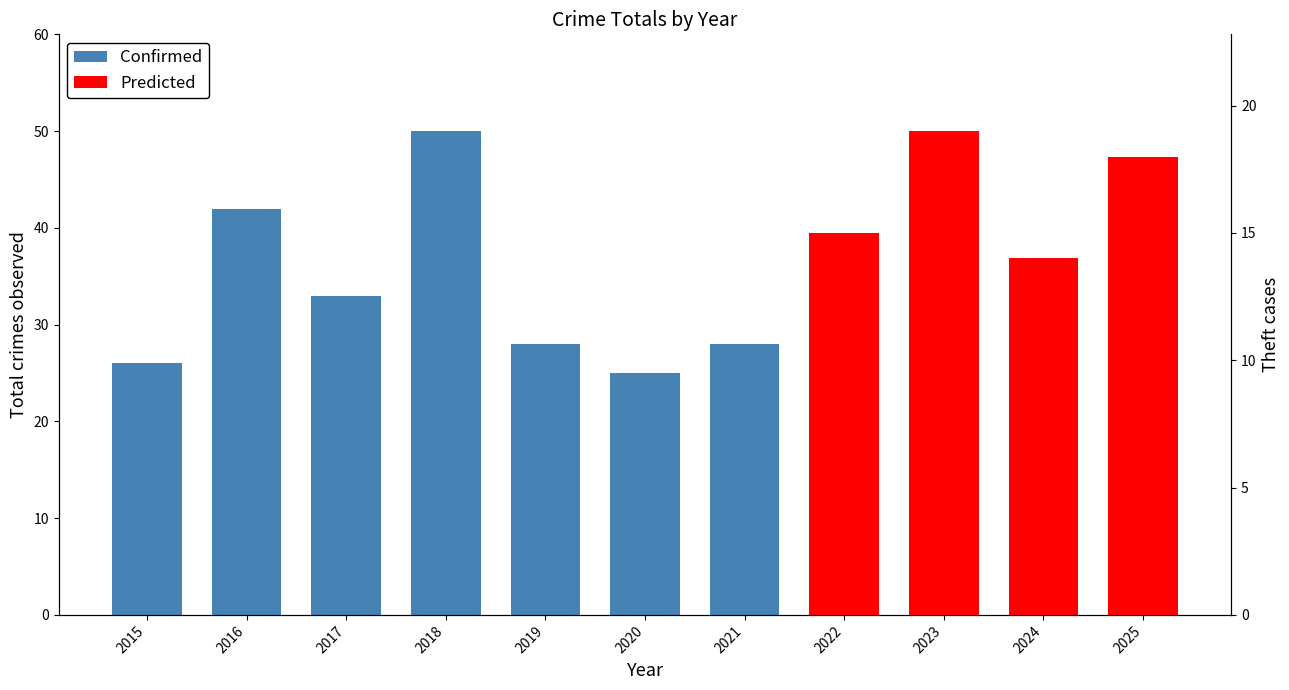

At which category does the chart reach its minimum across all series?

2020